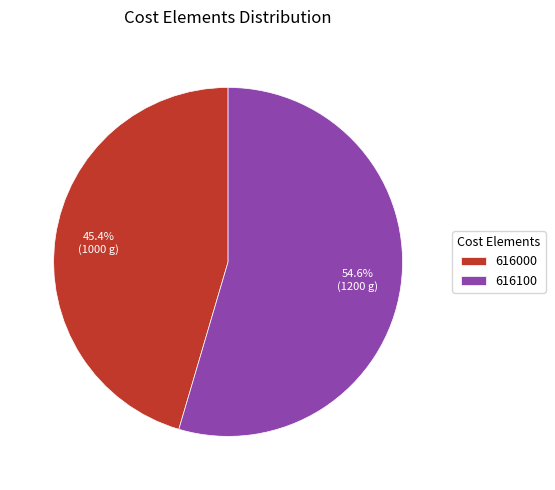

Approximately how many times larger is the value at 616000 compared to 616100?

0.8